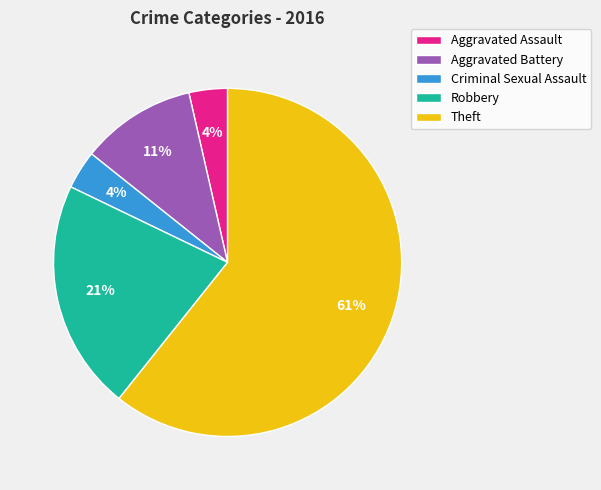

Count the number of slices in the pie.

5